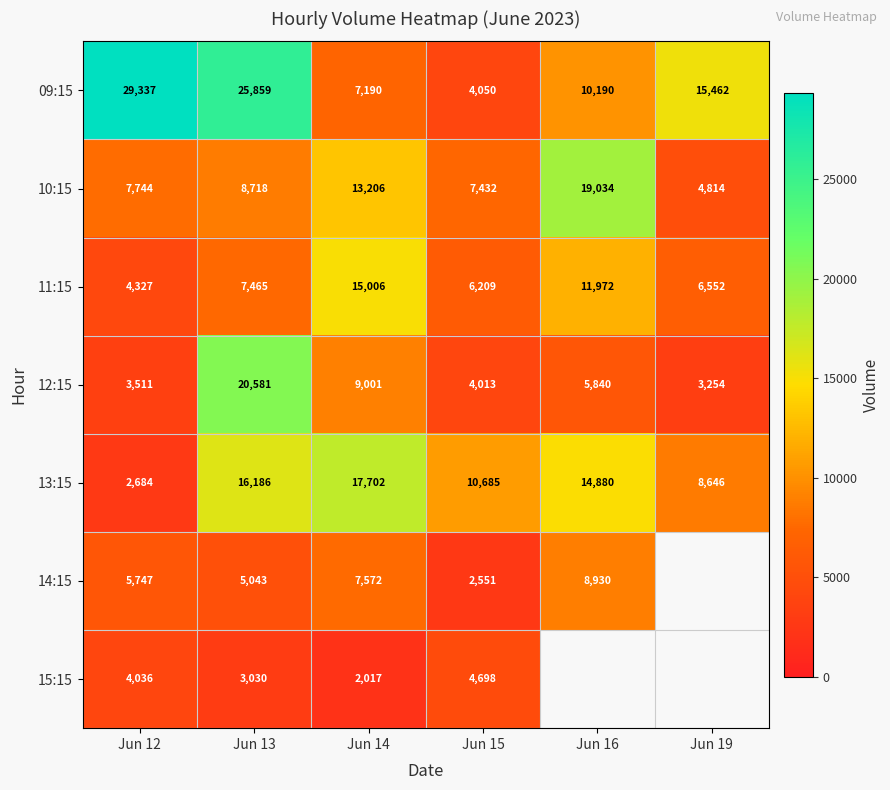

Which label corresponds to the largest value in the chart?

Jun 12